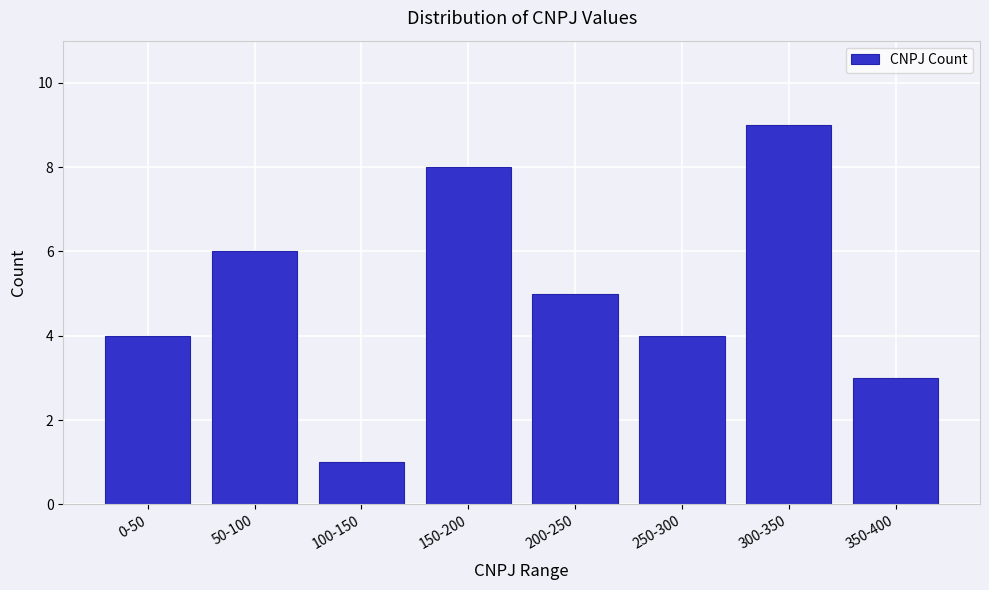

Reading left to right, transcribe all the data shown in this chart.

0-50=4	50-100=6	100-150=1	150-200=8	200-250=5	250-300=4	300-350=9	350-400=3